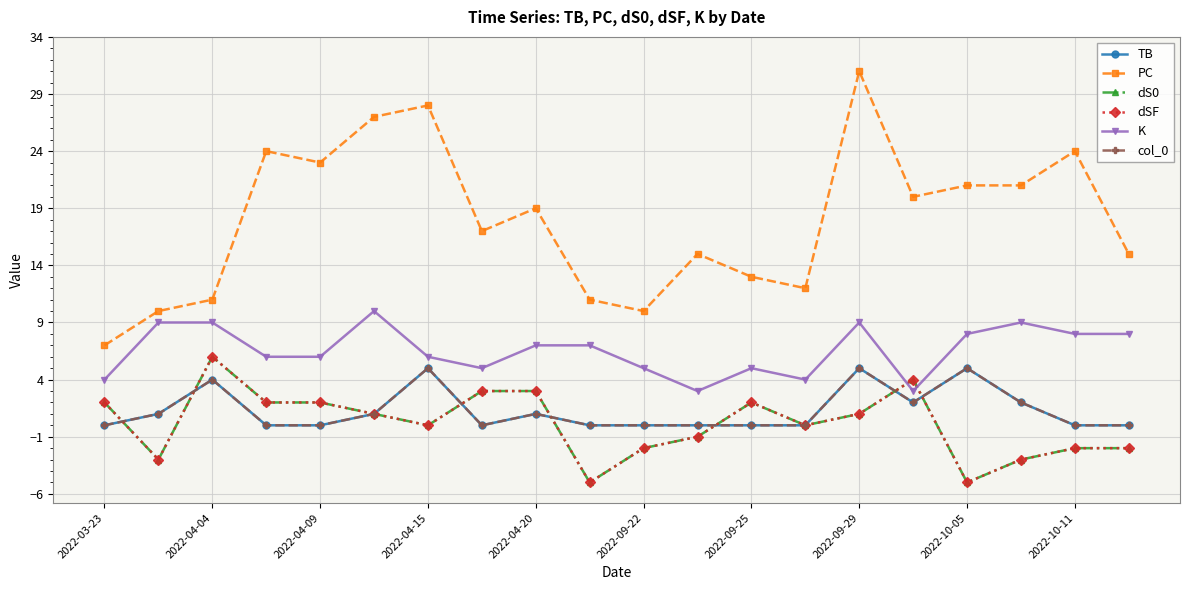

Is this an area chart (filled region under the line)?

No